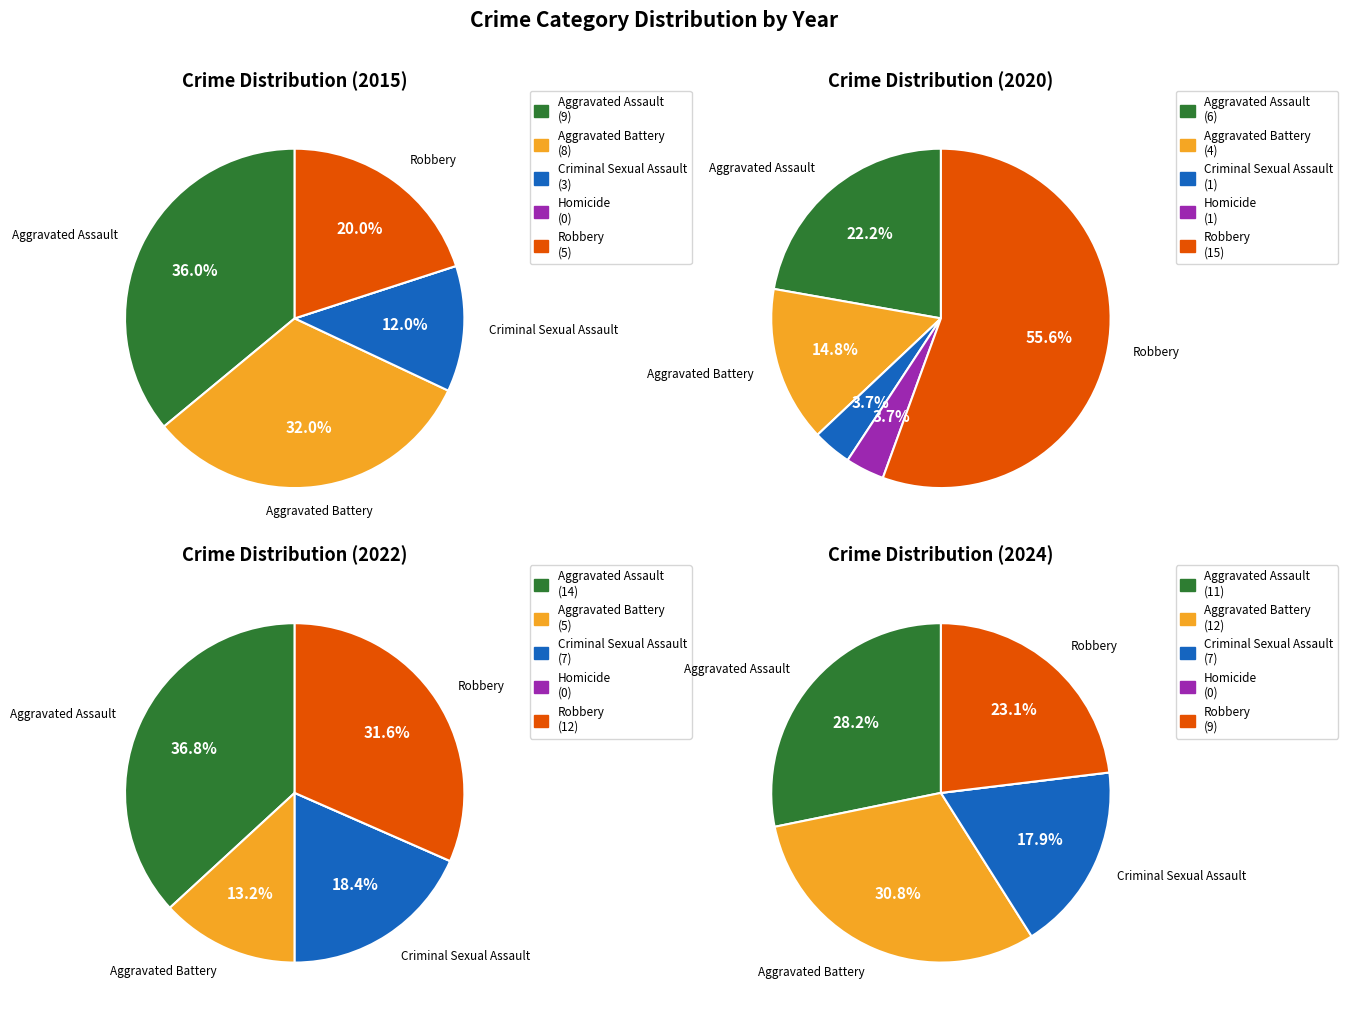

What is the difference between the highest and lowest values at Criminal Sexual Assault?

6